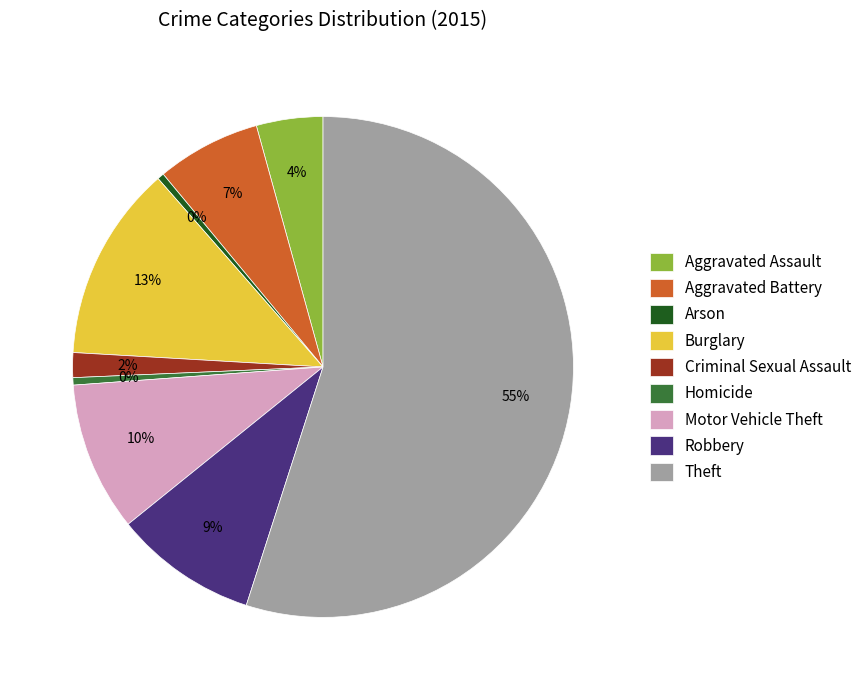

How many slices are in this pie chart?

9